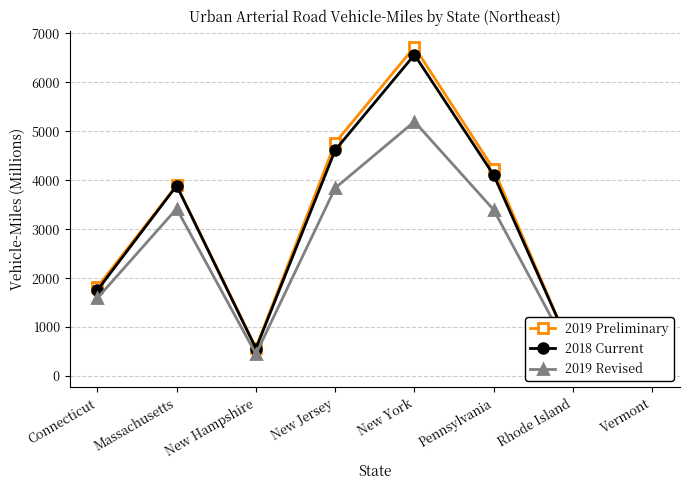

Reading right to left, list all the values displayed in this chart.

2019 Preliminary: Vermont=130	Rhode Island=449	Pennsylvania=4222	New York=6724	New Jersey=4765	New Hampshire=578	Massachusetts=3895	Connecticut=1817
2018 Current: Vermont=130	Rhode Island=466	Pennsylvania=4105	New York=6564	New Jersey=4617	New Hampshire=559	Massachusetts=3889	Connecticut=1754
2019 Revised: Vermont=103	Rhode Island=368	Pennsylvania=3395	New York=5198	New Jersey=3841	New Hampshire=448	Massachusetts=3419	Connecticut=1591